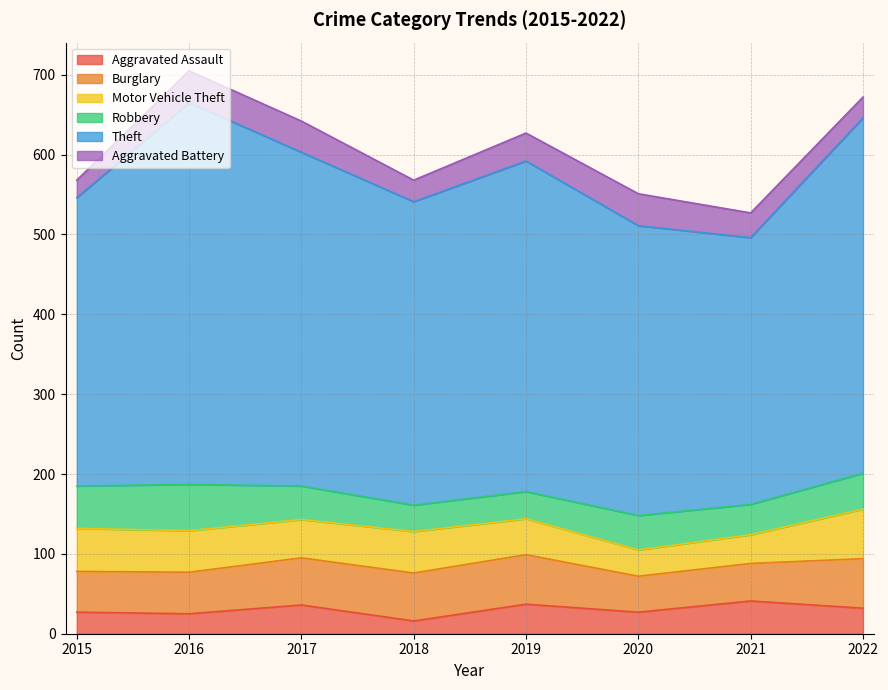

What are all the series names shown in the legend?

Aggravated Assault, Burglary, Motor Vehicle Theft, Robbery, Theft, Aggravated Battery